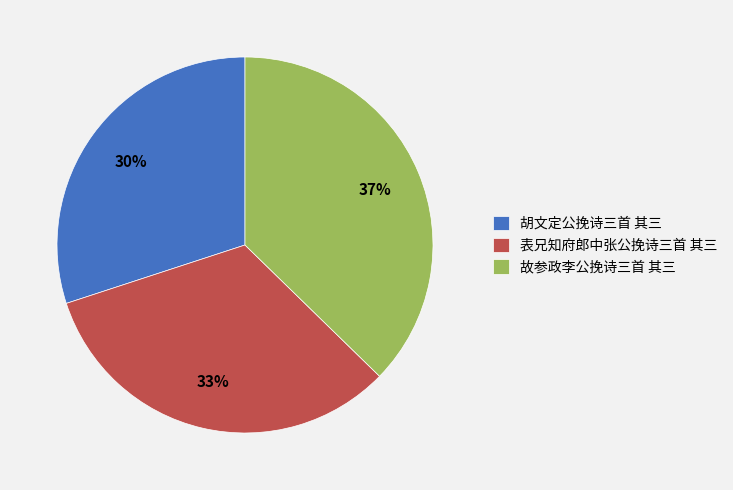

Is the sum of 胡文定公挽诗三首 其三 and 故参政李公挽诗三首 其三 greater than half?

Yes